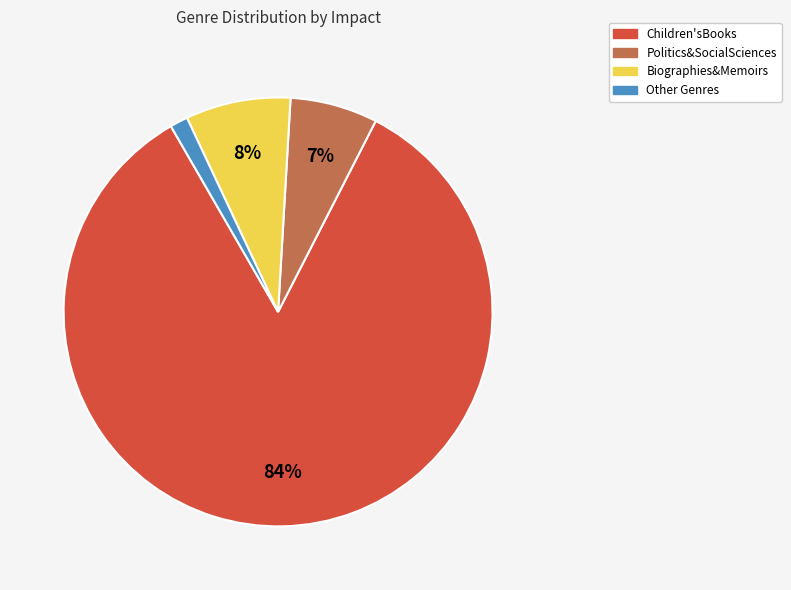

To the nearest percent, what is the difference between the largest and smallest slice percentages?

83%